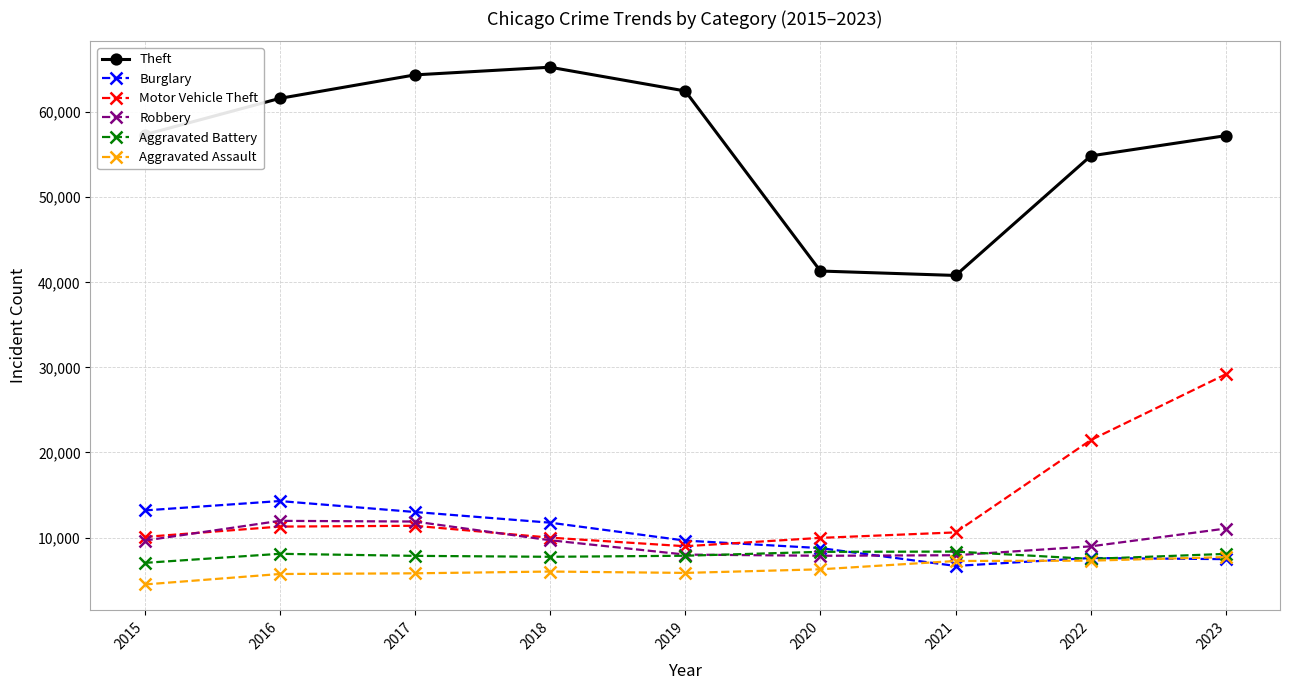

True or false: Aggravated Battery and Theft cross at least once.

False